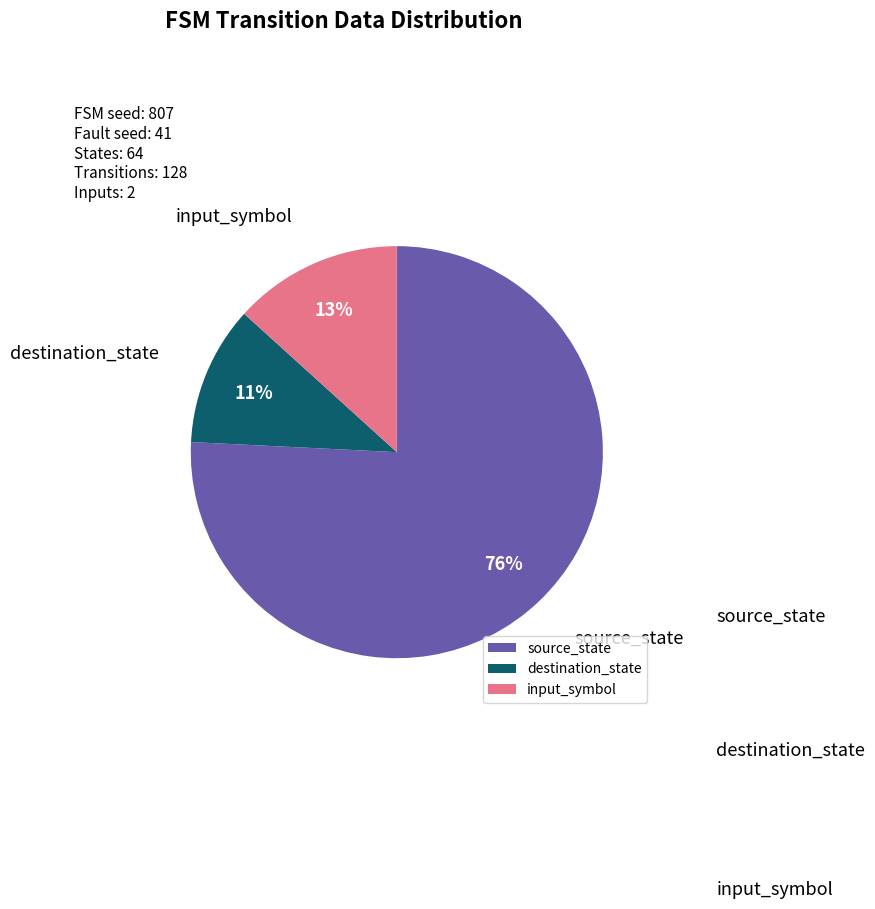

Is it true that source_state is 76% of the pie?

True